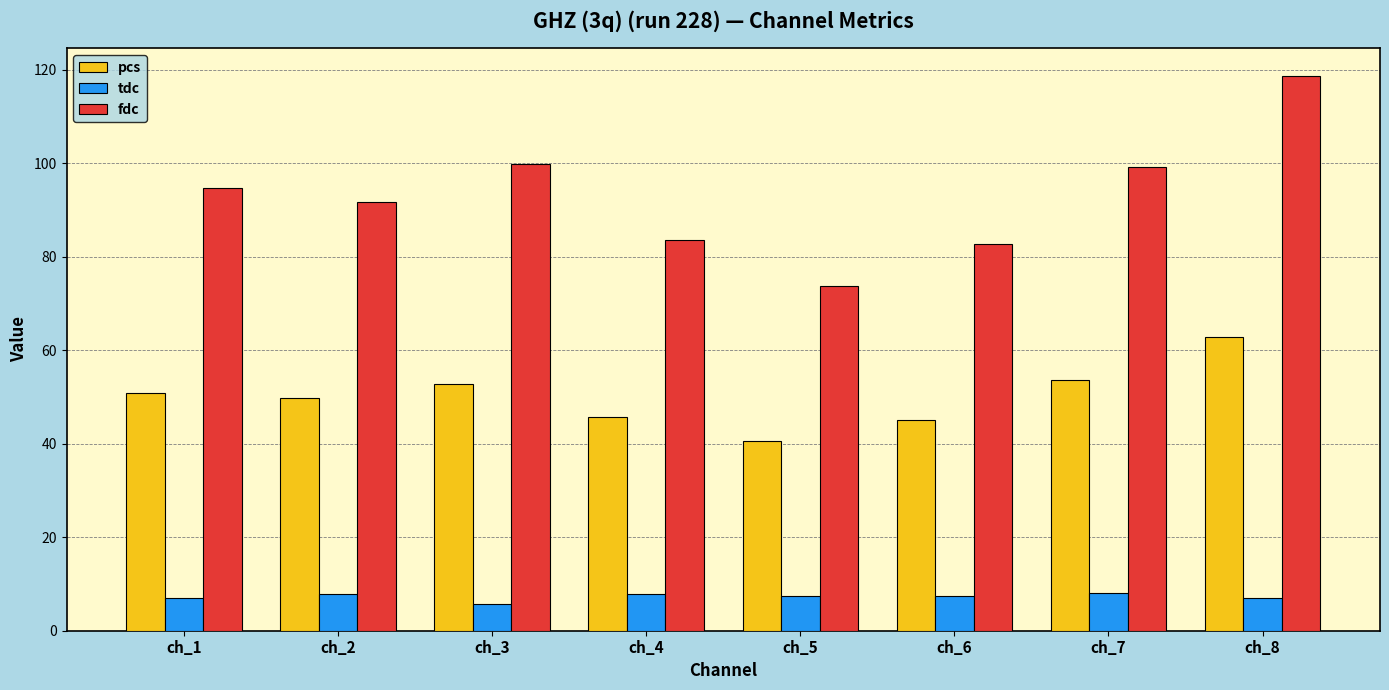

At which label is pcs closest to 51?

ch_1